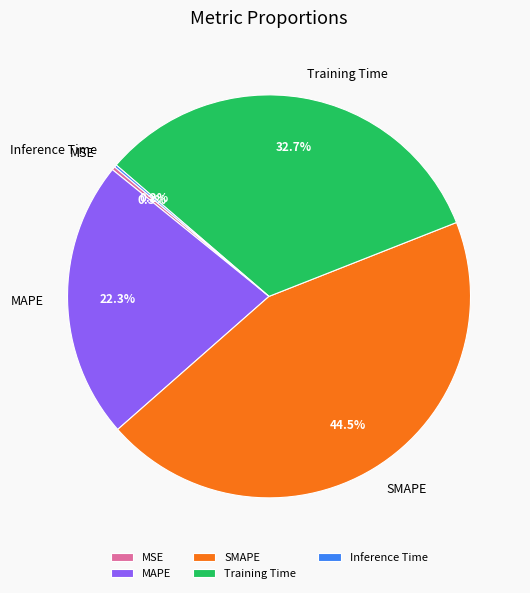

What percentage is NOT represented by SMAPE?

55.5%